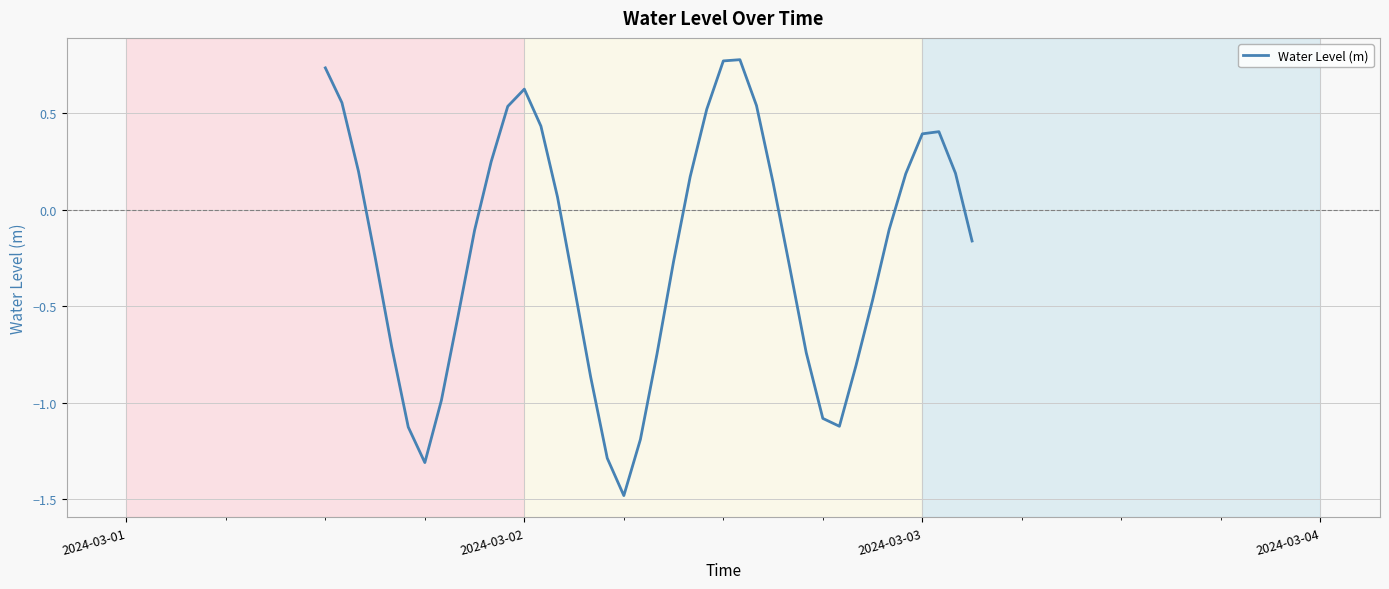

How many interior local valleys (lower than both neighbors) does the data have?

3